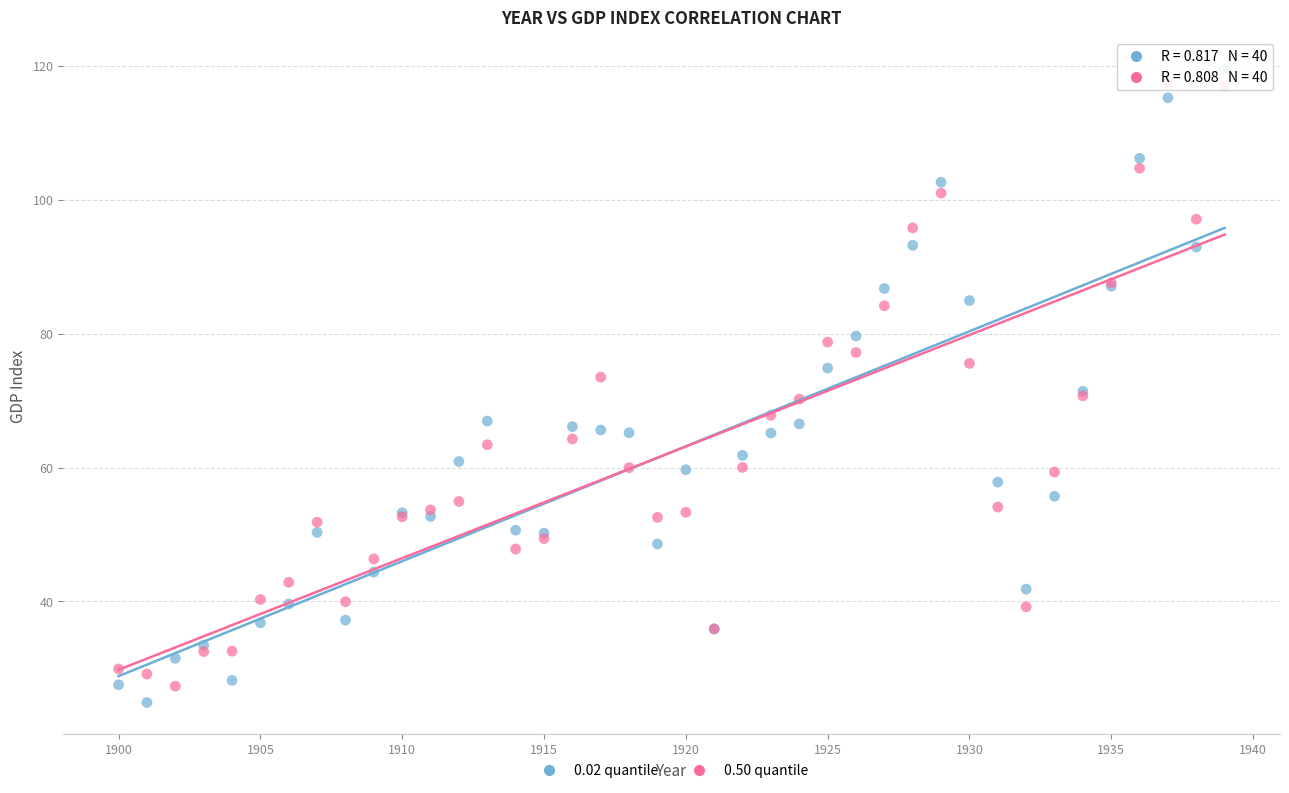

Which series has the largest Y range (max minus min)?

0.02 quantile